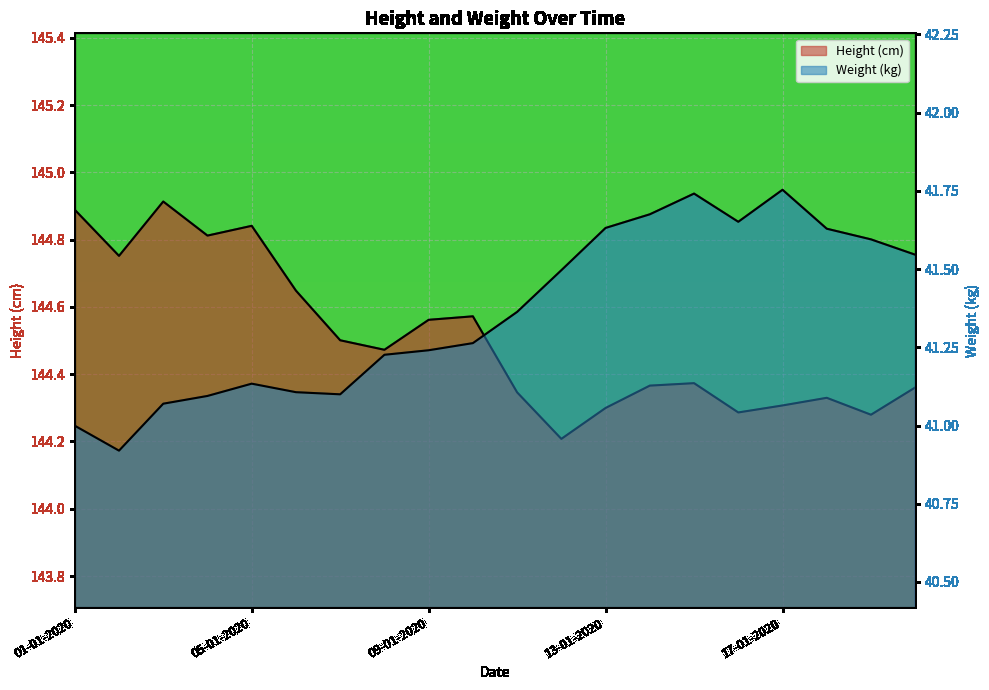

How many lines are shown in the chart?

2